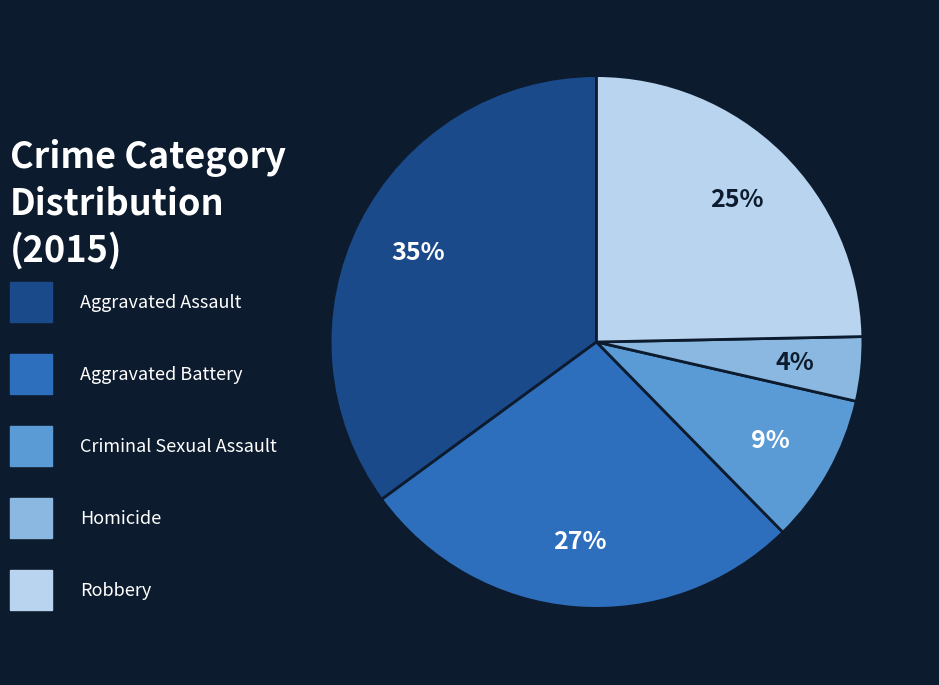

To the nearest percent, what is the difference between the largest and smallest slice percentages?

31%